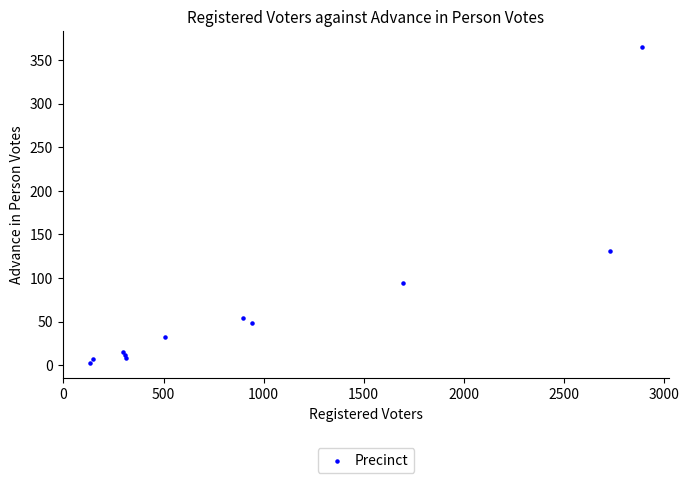

What Y value in the scatter plot is closest to 184?

131